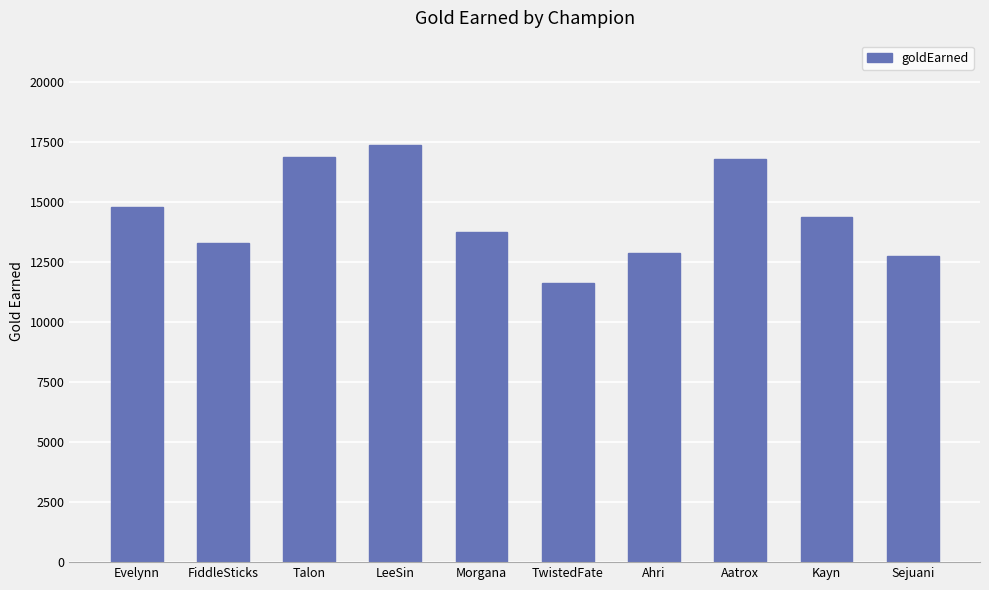

What is the sum of the values at Evelynn and FiddleSticks?

28081